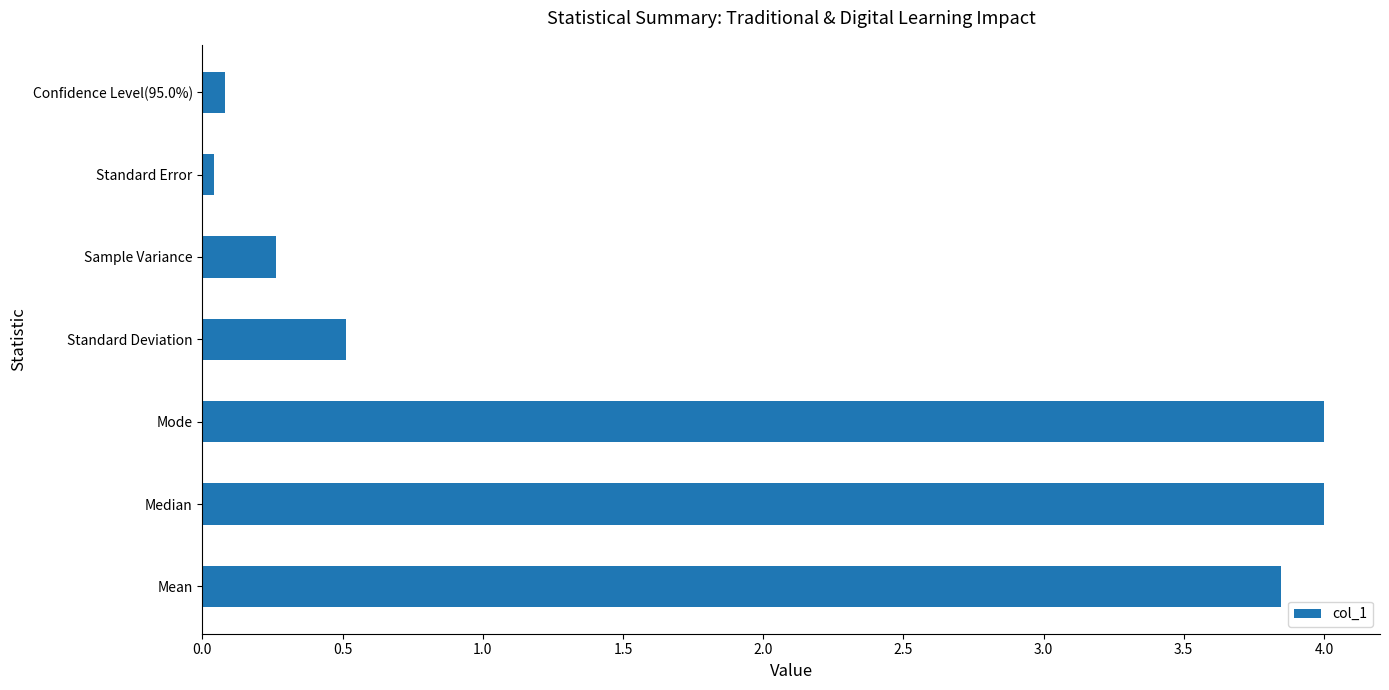

The value at Standard Deviation is 0.2. True or false?

False